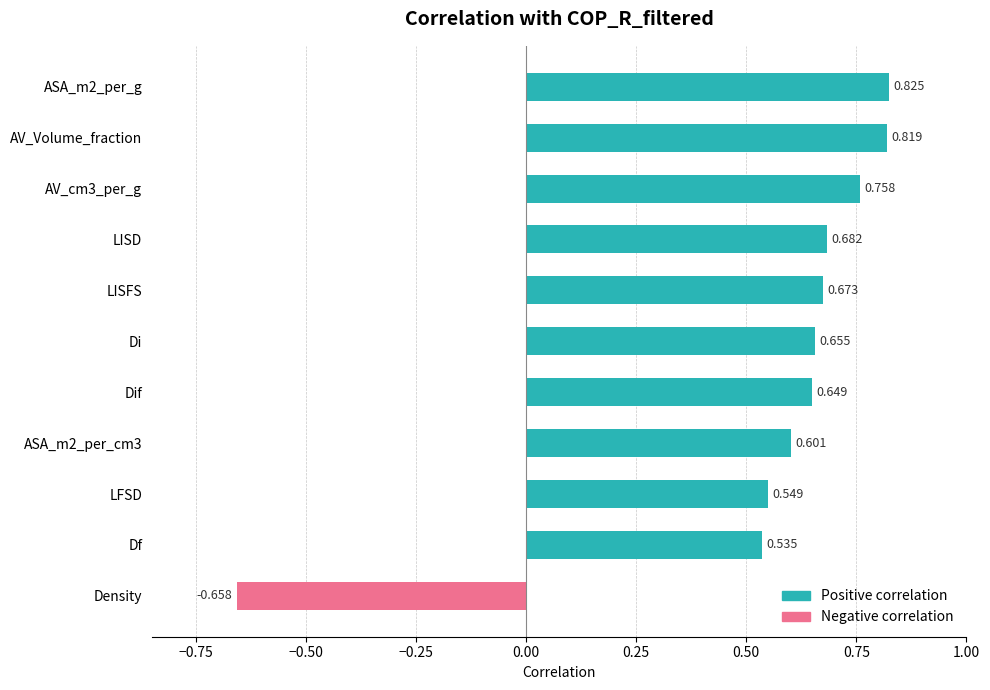

At which label is the value closest to 0?

Df